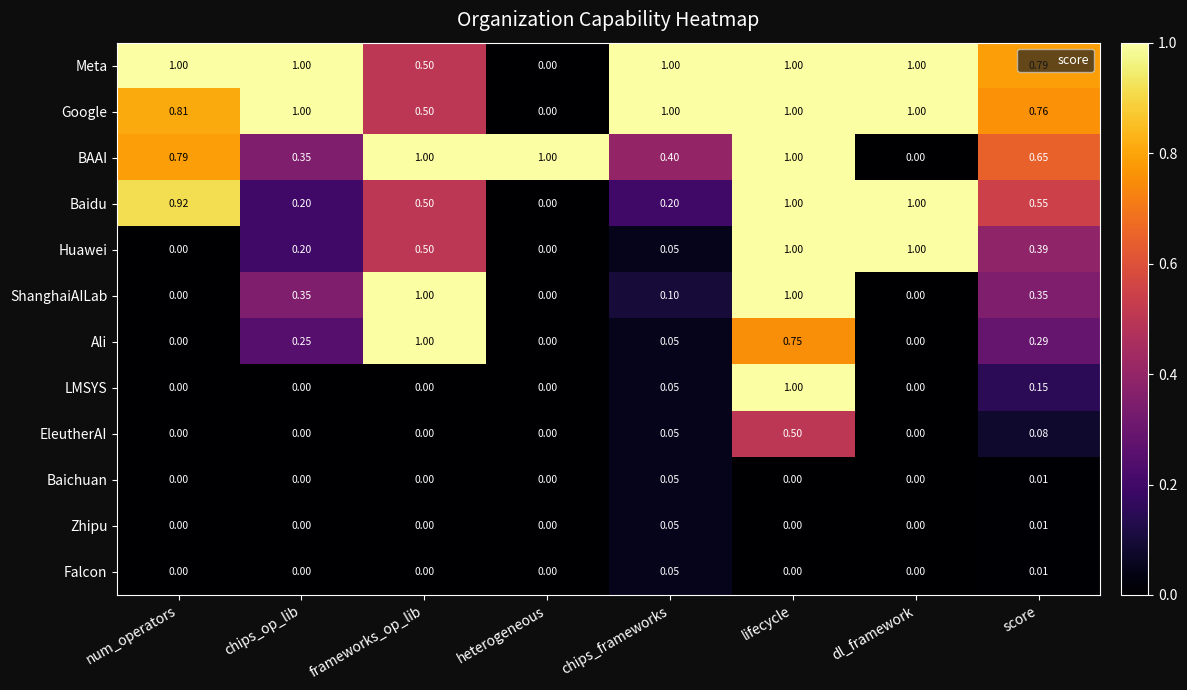

Is the value of Baichuan at dl_framework greater than the value of BAAI at chips_op_lib?

No